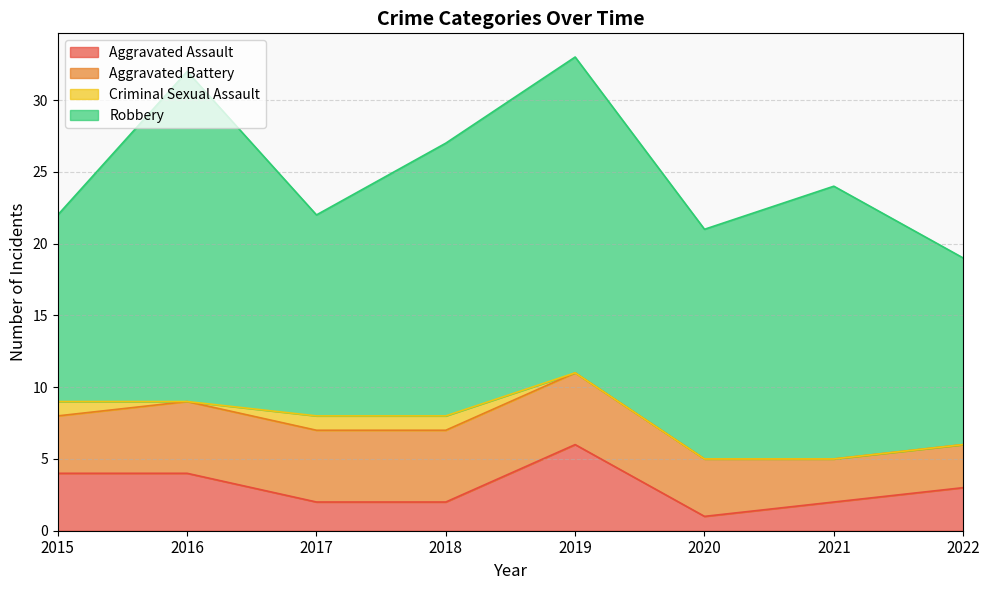

What is the sum of all Aggravated Battery values?

34